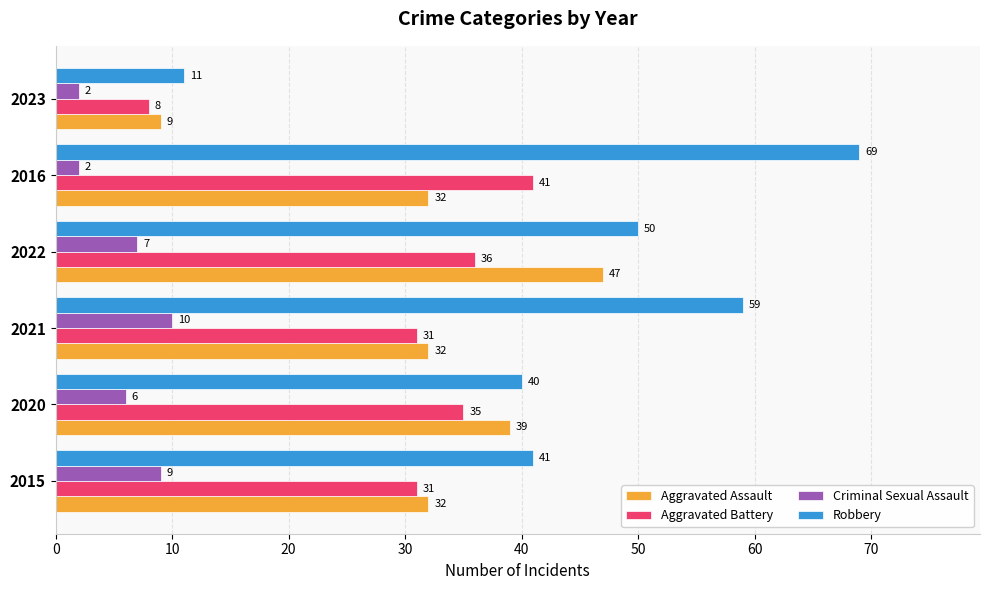

True or false: Aggravated Assault has a value of 4 at 2023.

False